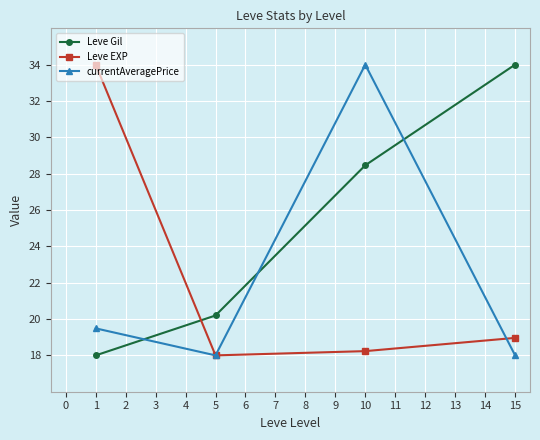

True or false: Leve Gil has a value of 12.9 at 5.

False